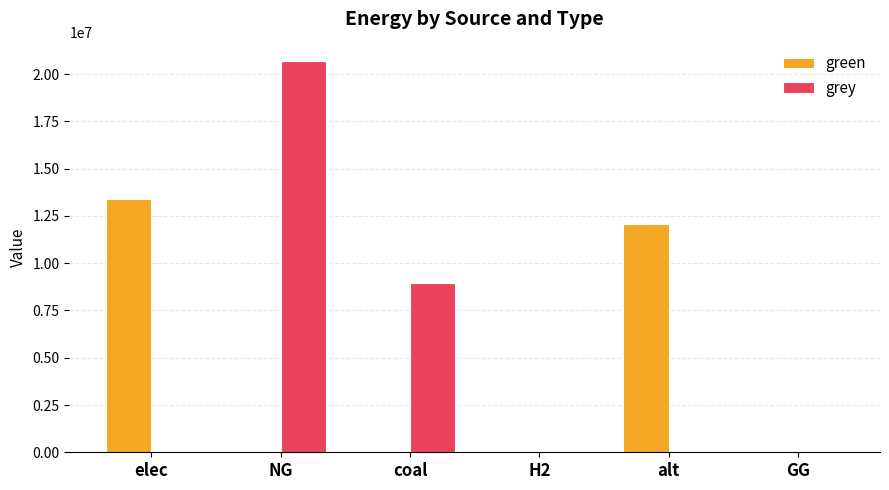

What is the spread (max minus min) of values at NG?

20685049.2